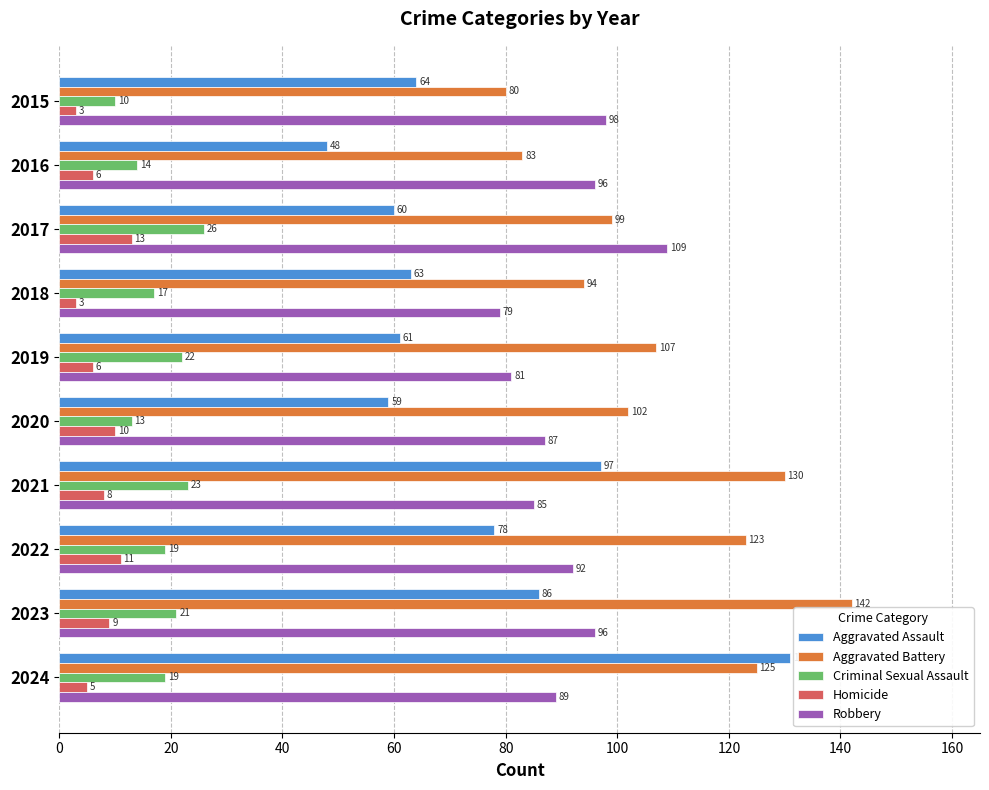

The Robbery series shows 35 at 2024. True or false?

False